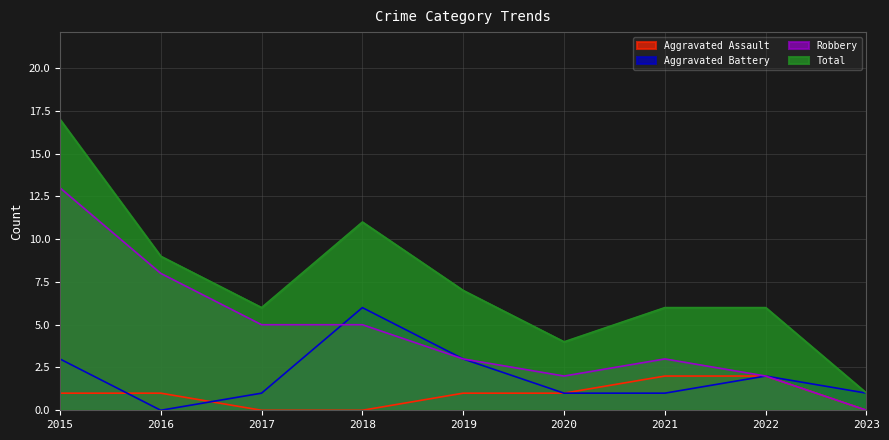

Is it true that Aggravated Battery equals 5 at 2015?

False